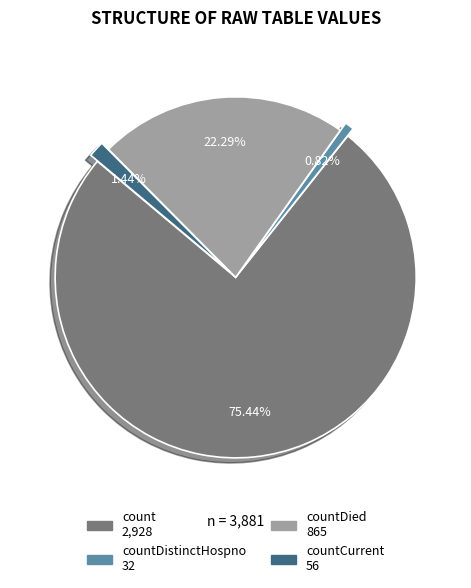

Is there a majority slice in this chart?

Yes